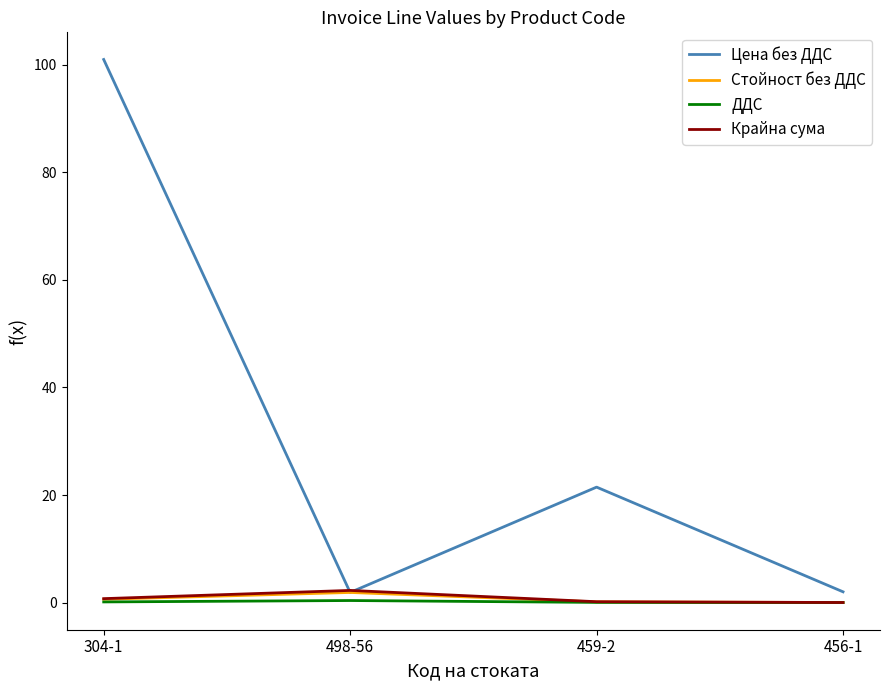

Which series changed the most between 459-2 and 456-1?

Цена без ДДС